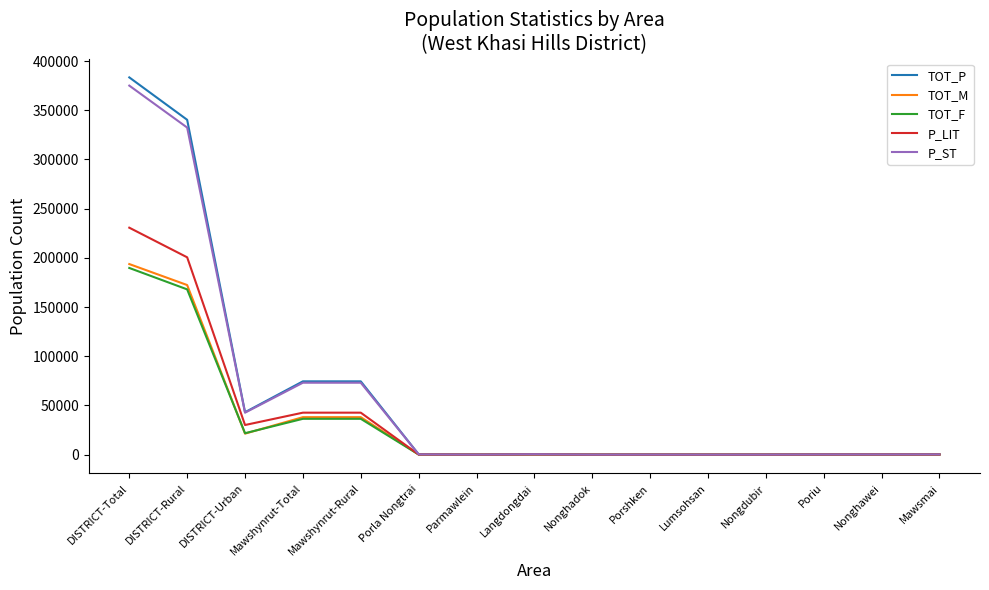

Between Mawshynrut-Total and Nongdubir, which series saw the biggest shift?

TOT_P